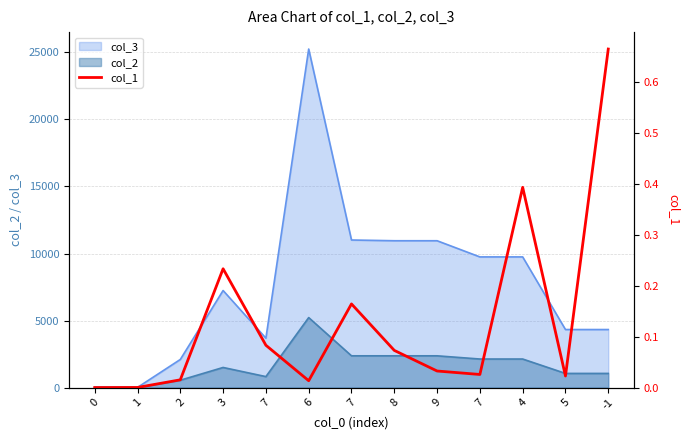

What is the label of the 9th point from the left?

9